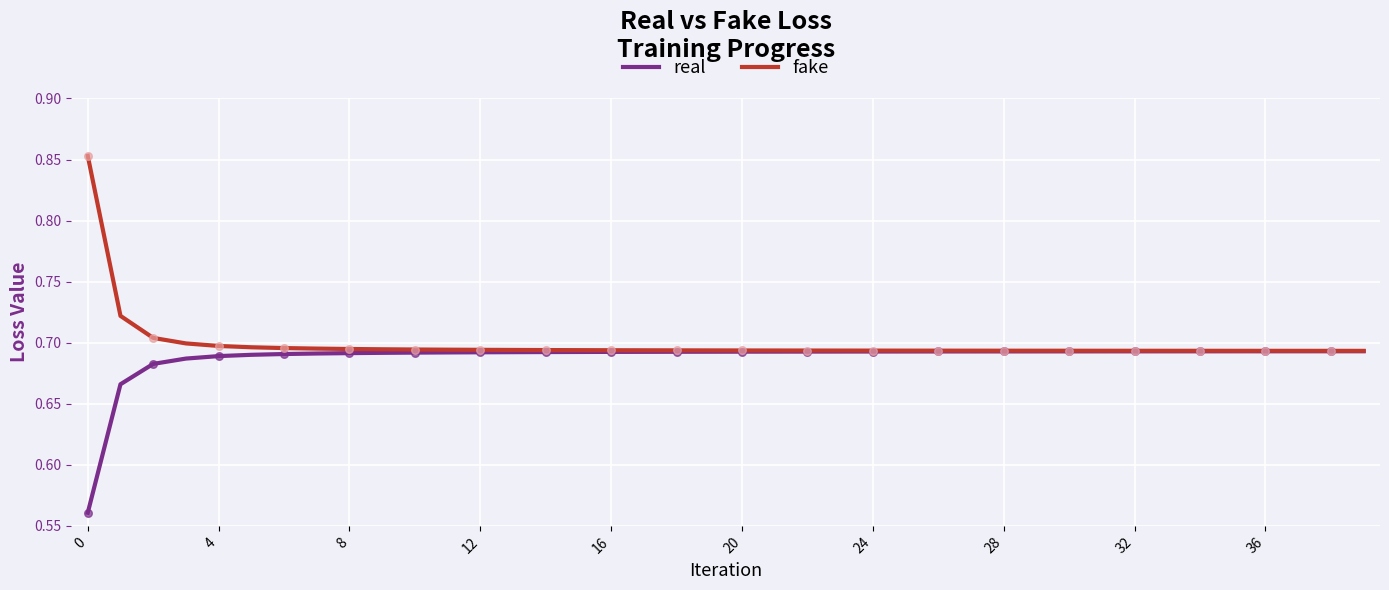

Which series has the largest total across all categories?

fake